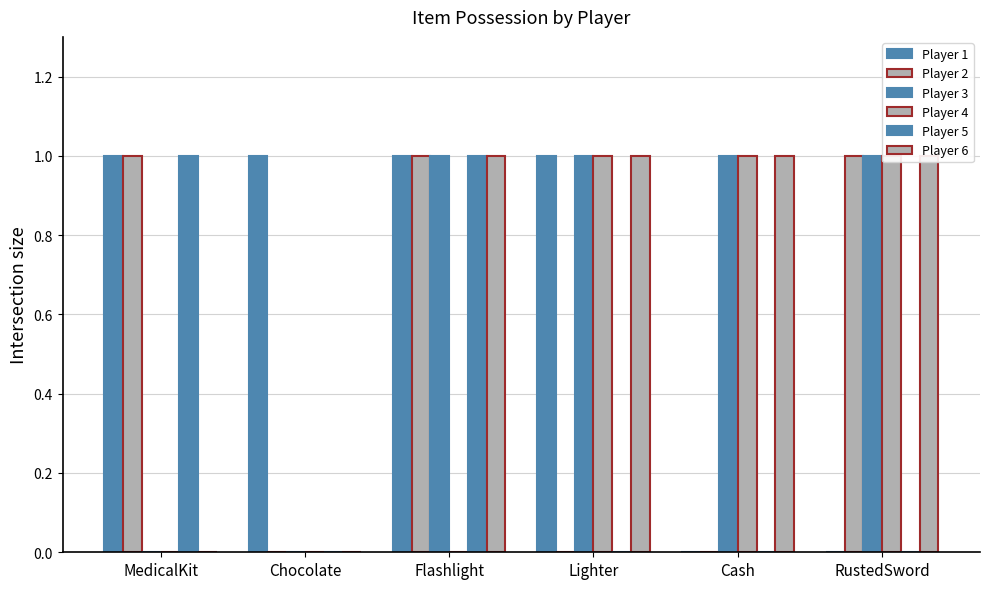

Which has a higher value, Flashlight or RustedSword?

Flashlight